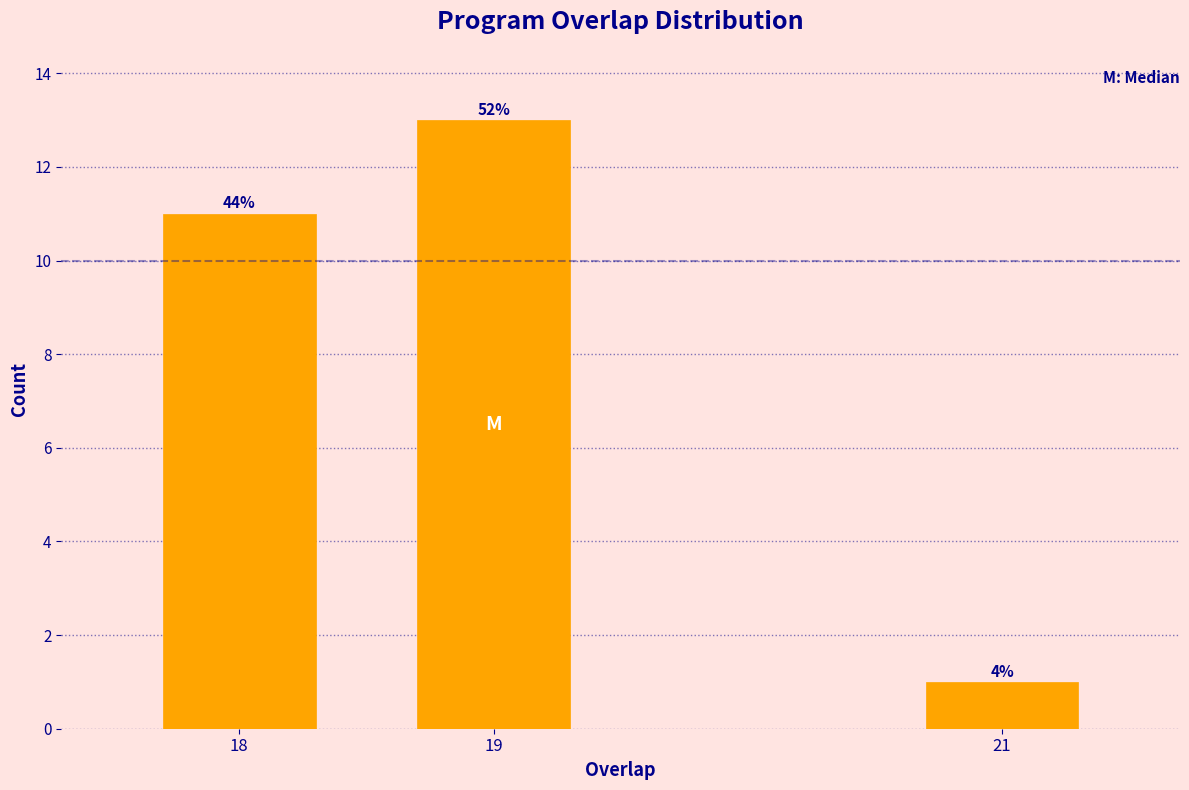

Are the bars horizontal?

No